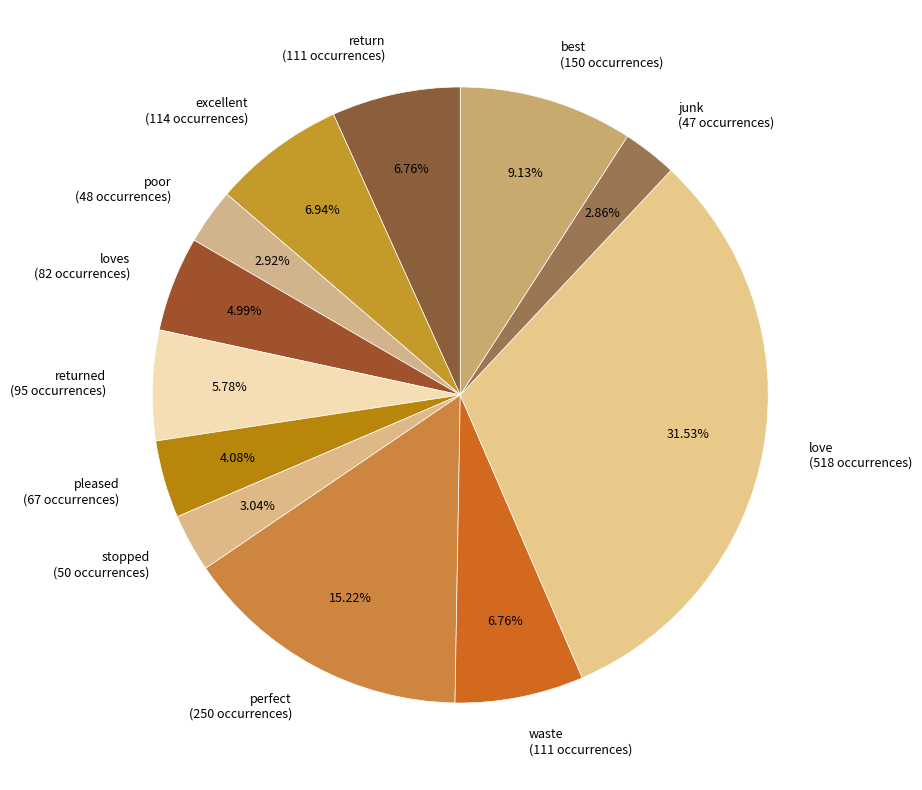

Is there any slice that represents more than half of the pie?

No